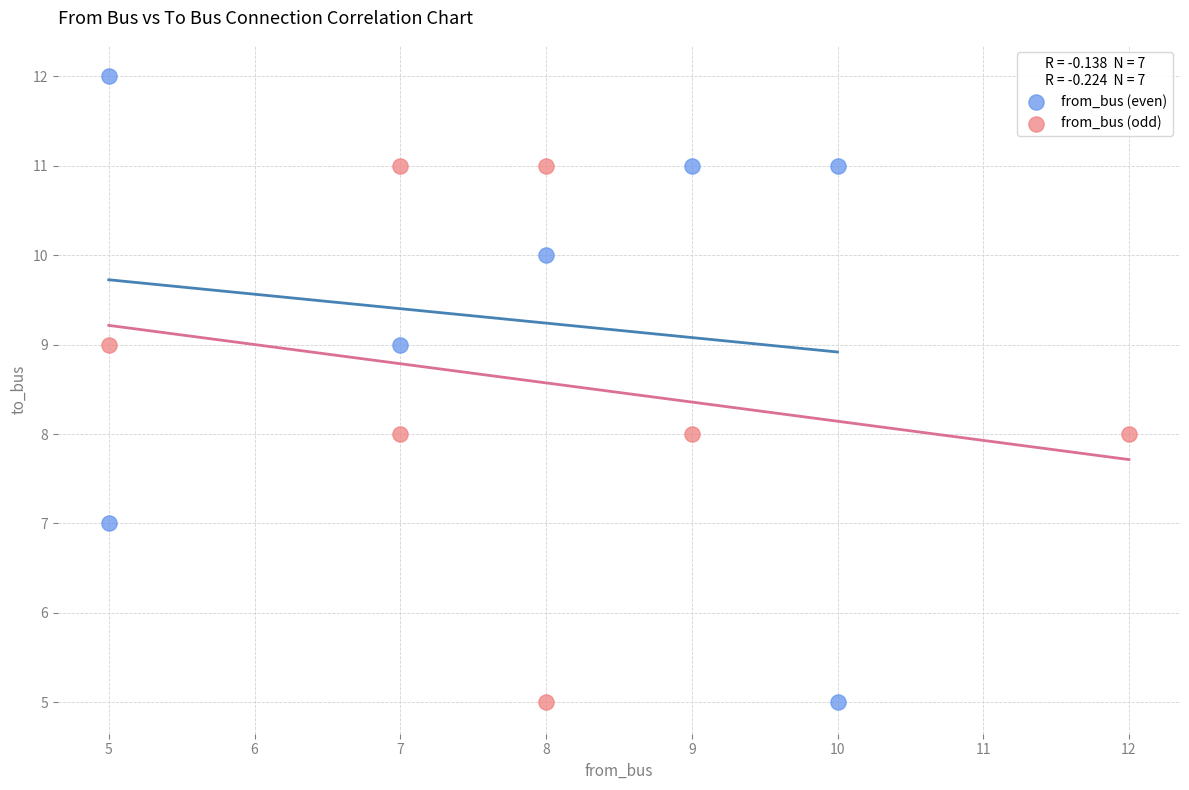

What are all the series names shown in the legend?

from_bus (even), from_bus (odd)